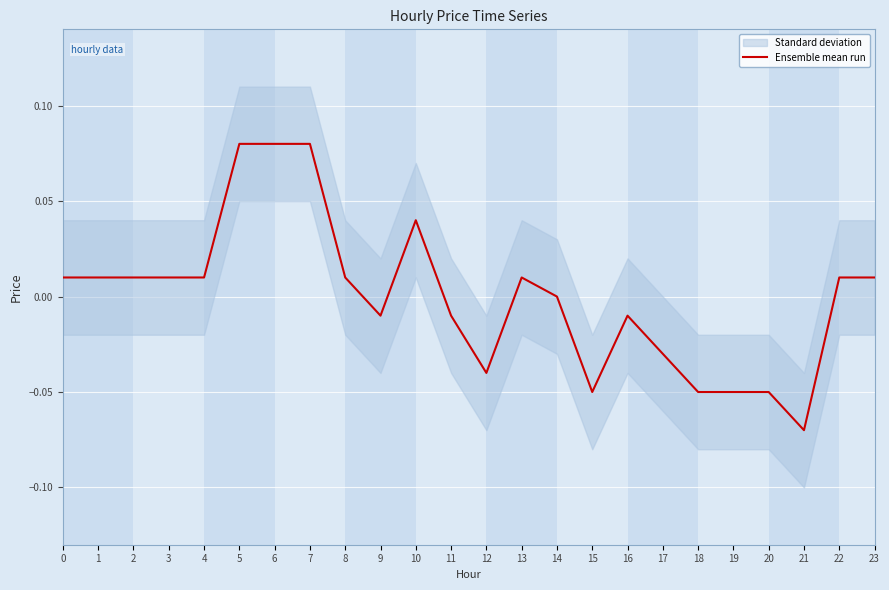

At which label does Ensemble mean run reach its minimum?

21